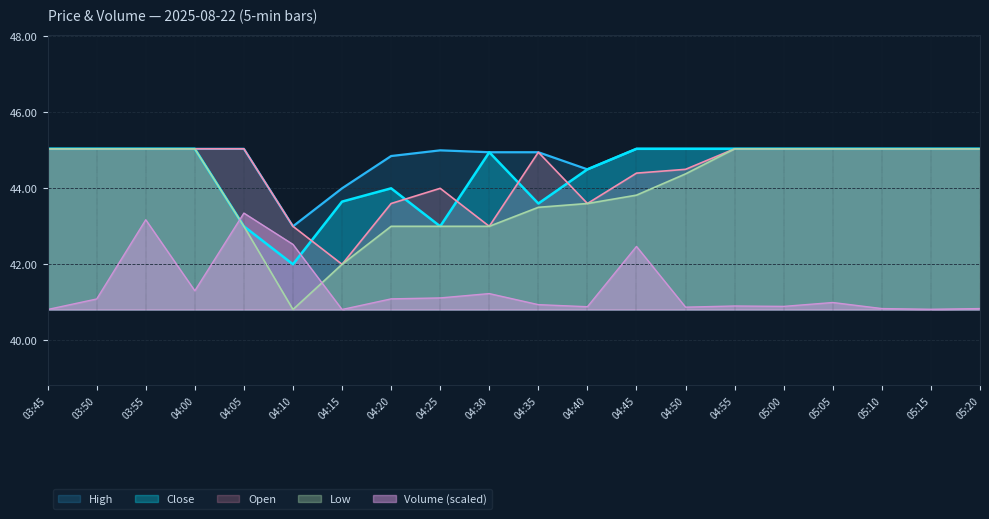

At which category does Open reach its first local peak?

04:25